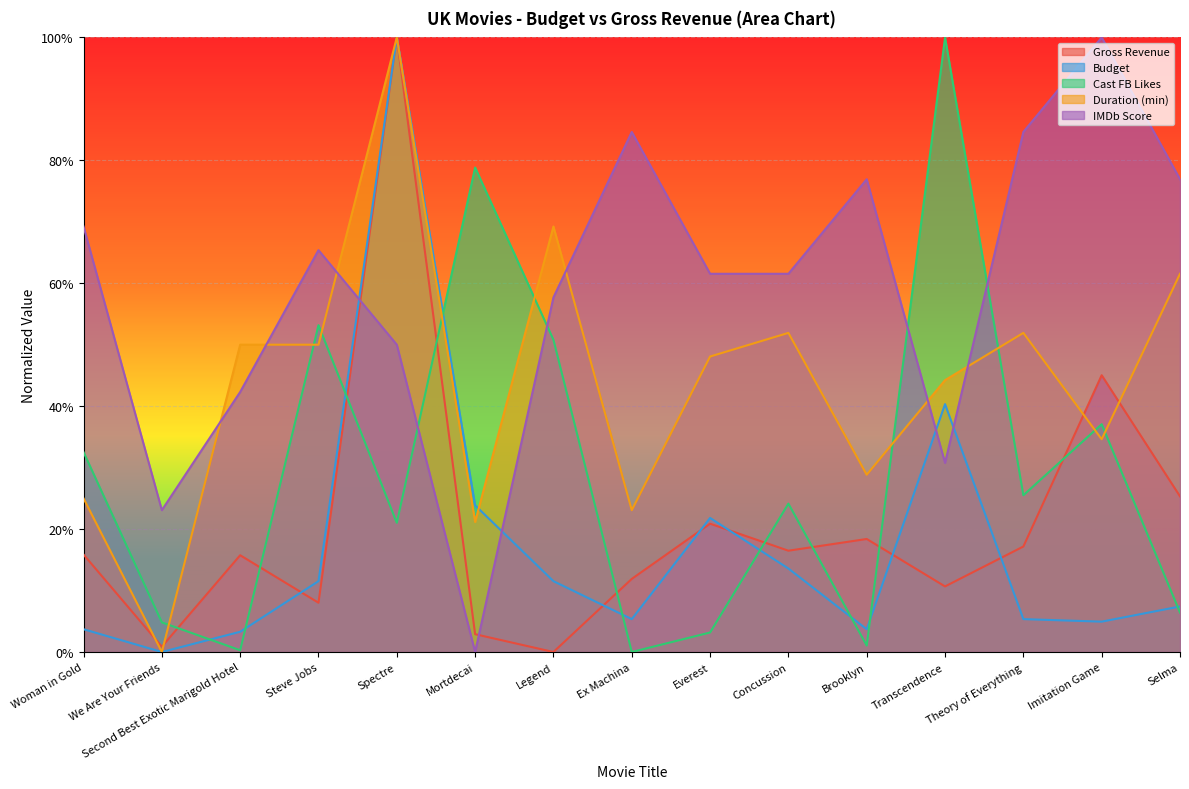

What are all the series names shown in the legend?

Gross Revenue, Budget, Cast FB Likes, Duration (min), IMDb Score